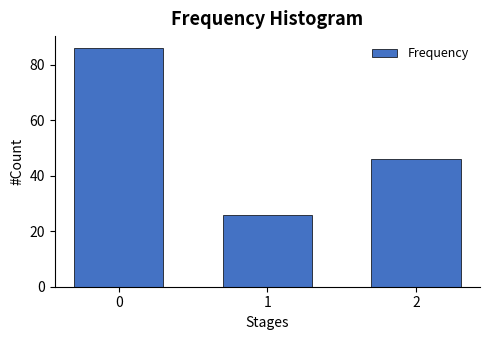

Reading left to right, list all the values displayed in this chart.

0=86	1=26	2=46